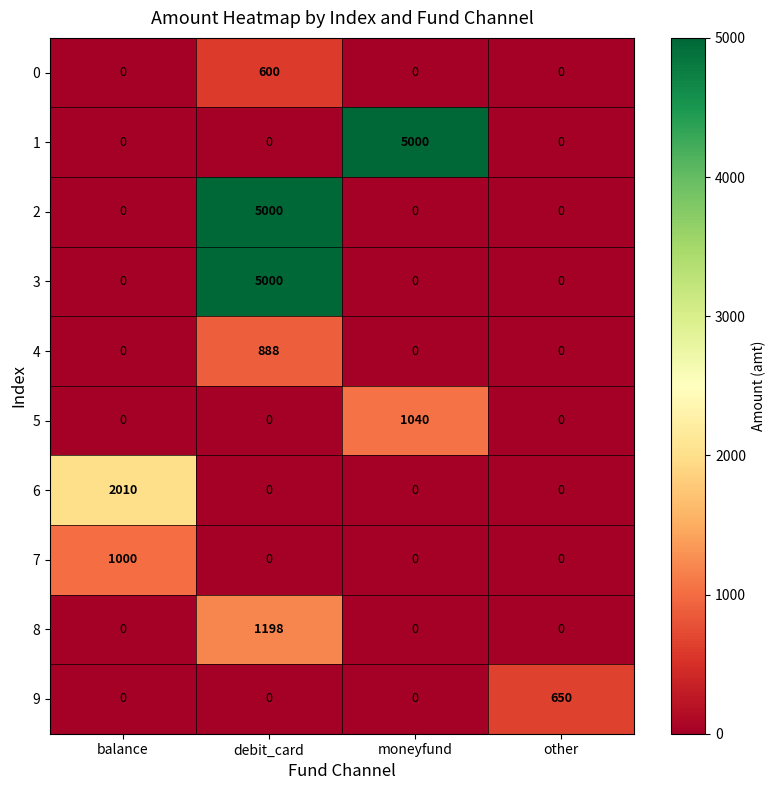

How many 4 values are between 0 and 888?

4